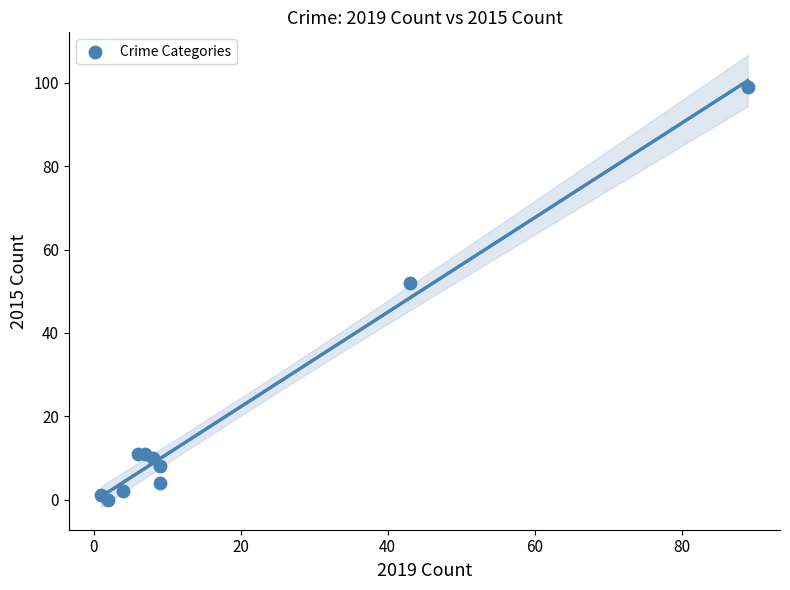

What Y value in the scatter plot is closest to 49?

52